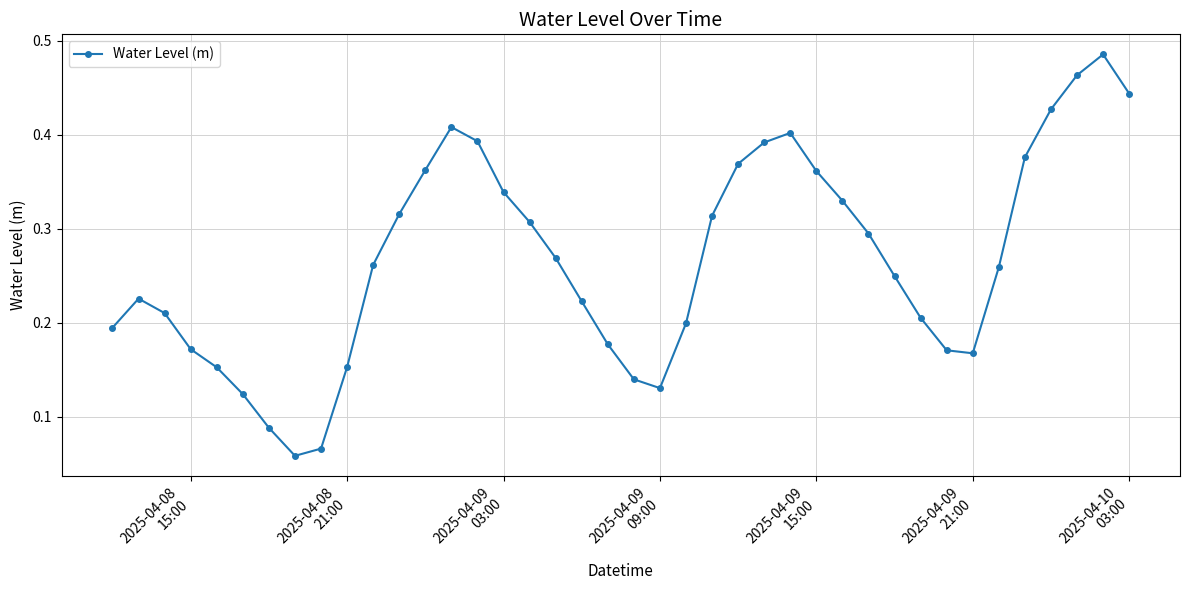

How many values are between 0 and 1?

40